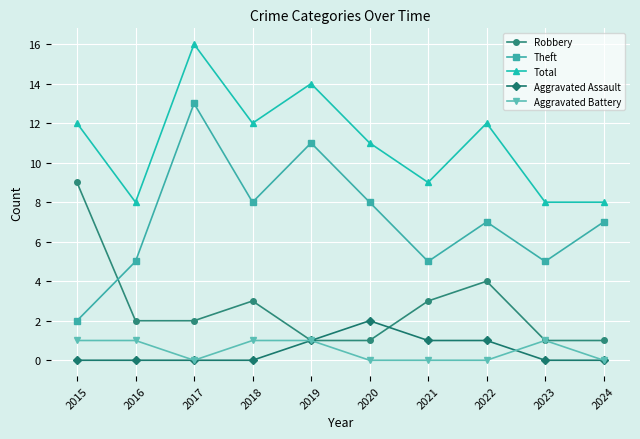

Rank the series by their maximum value, from highest to lowest.

Total, Theft, Robbery, Aggravated Assault, Aggravated Battery